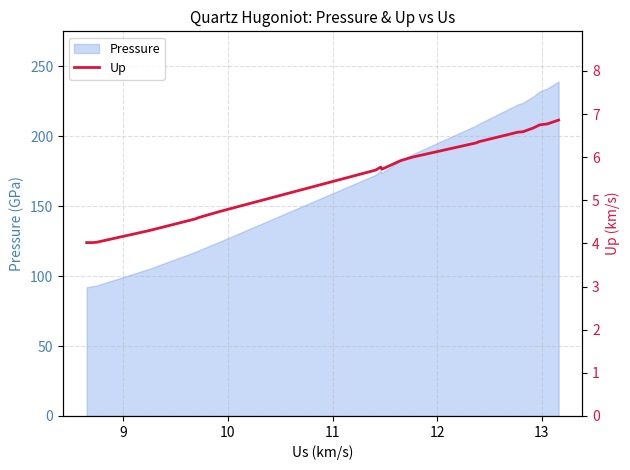

What is the minimum value for Pressure?

92.1